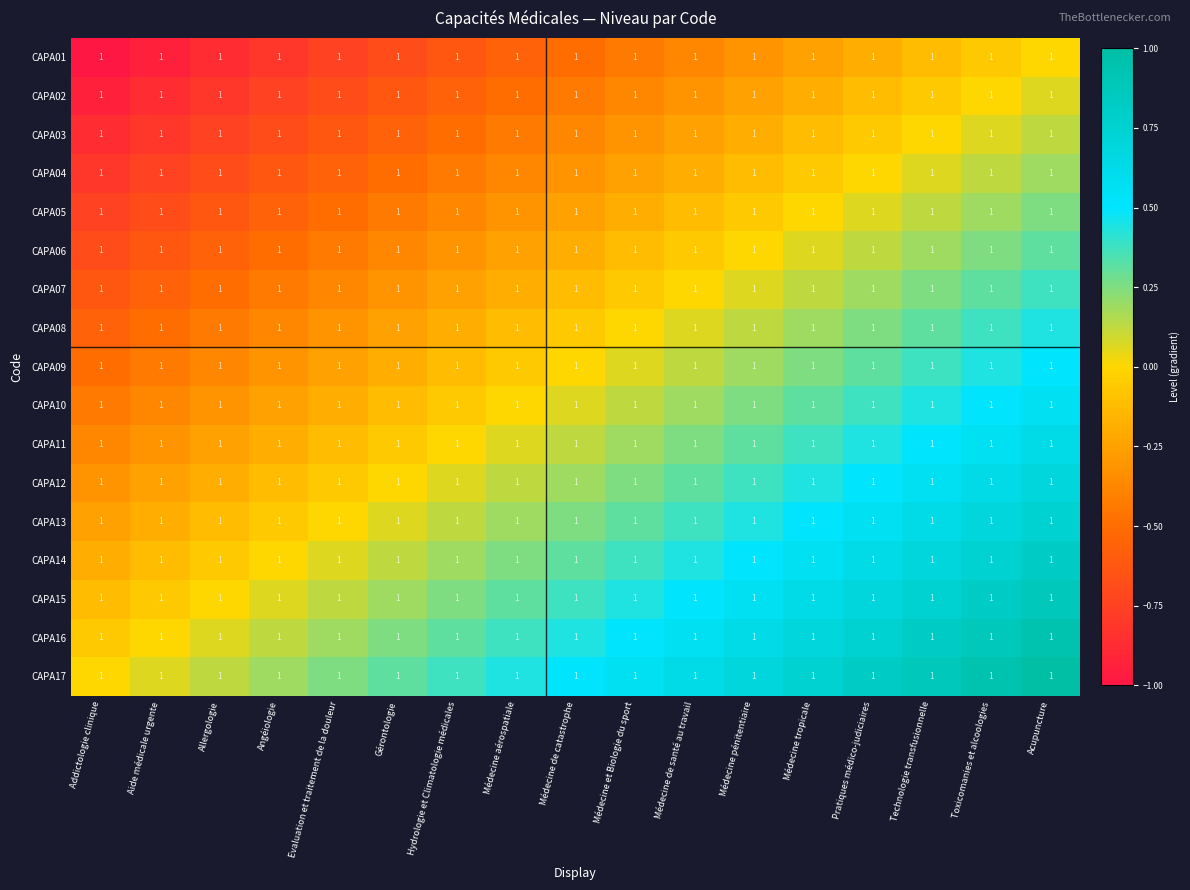

What is the highest value of the CAPA05 series?

0.2